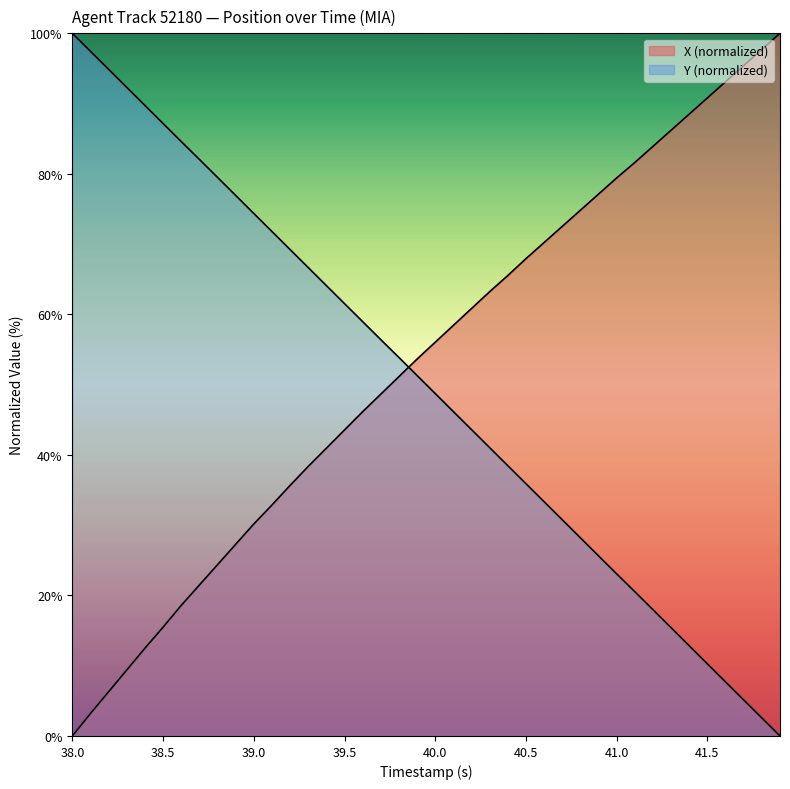

Rank the series by their maximum value, from lowest to highest.

X, Y